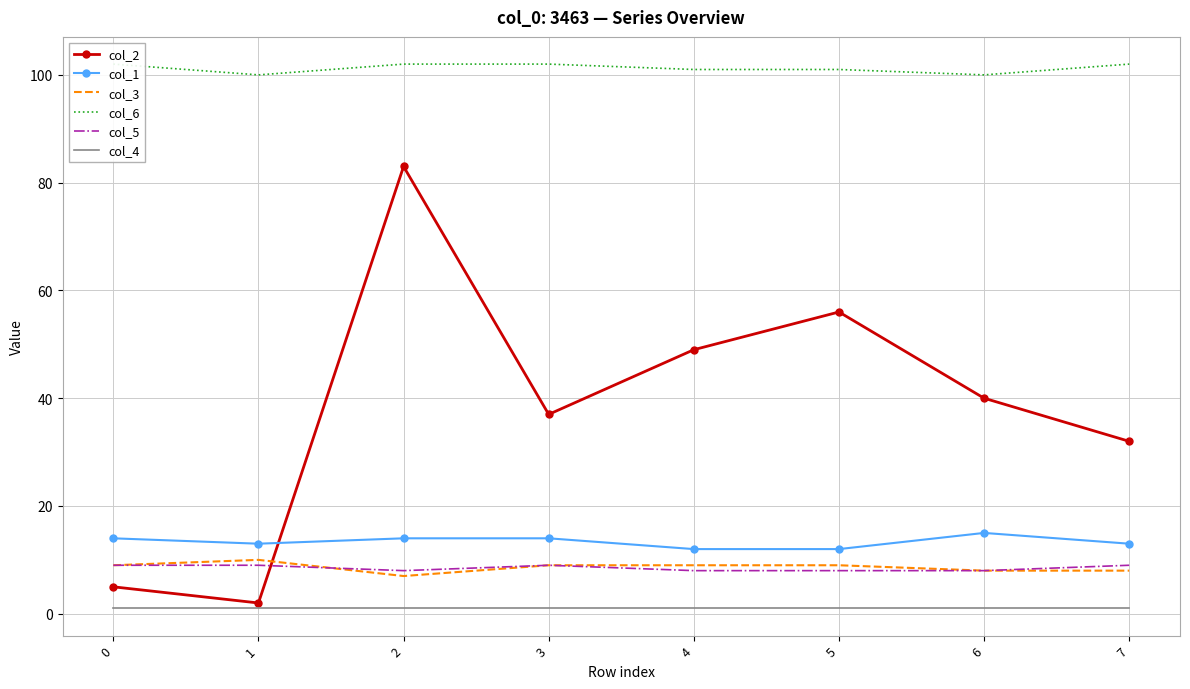

True or false: col_6 and col_1 cross at least once.

False